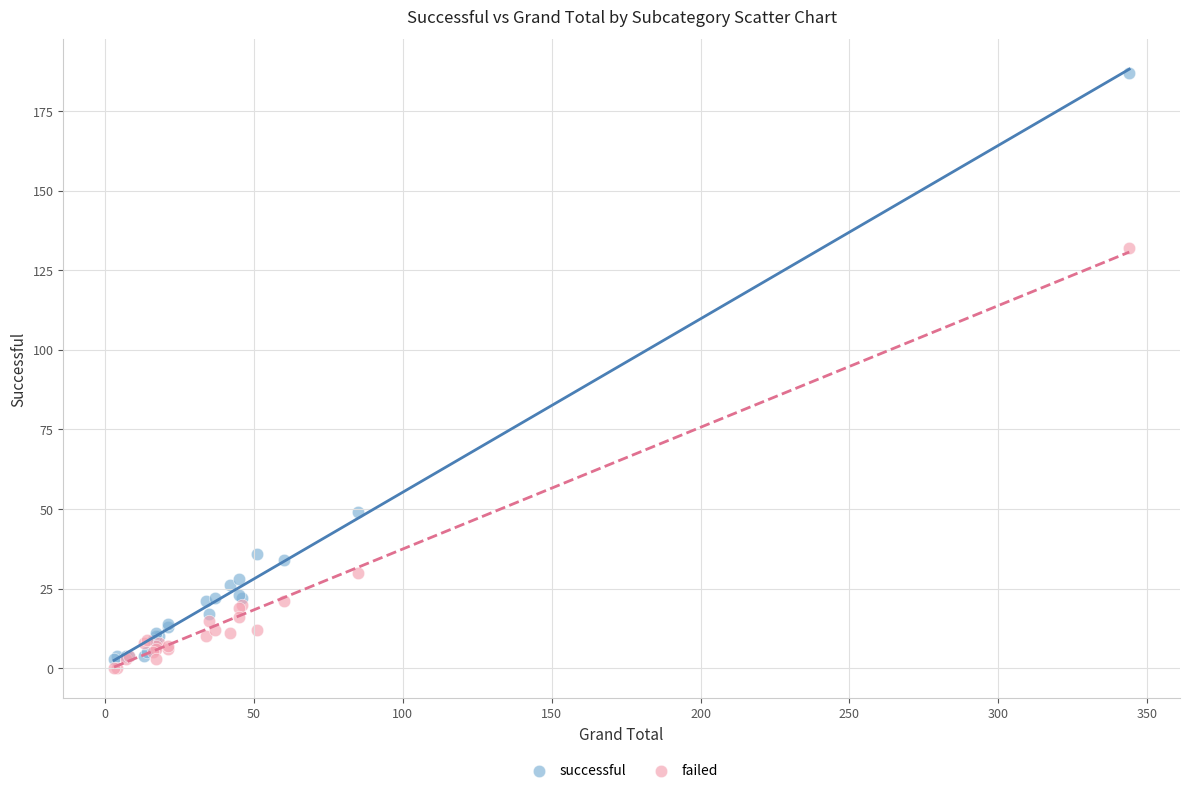

Which series reaches the minimum Y coordinate?

failed